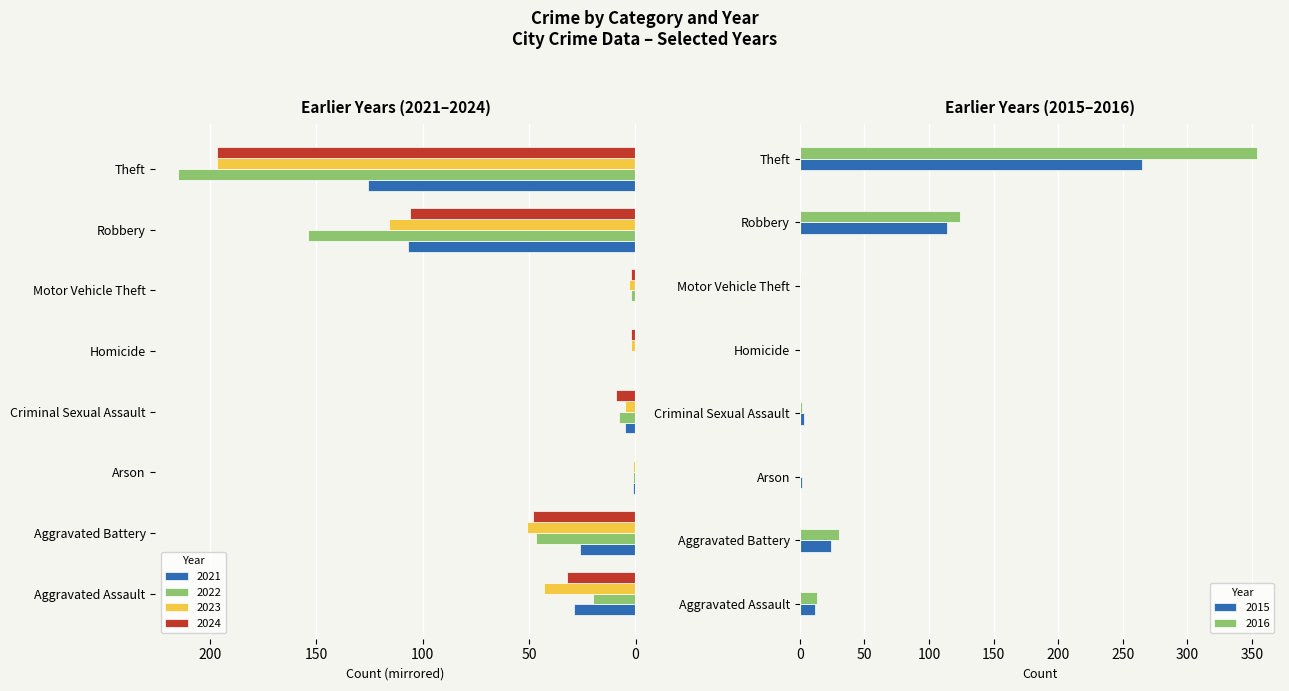

What is the label of the 4th bar from the left?

Criminal Sexual Assault